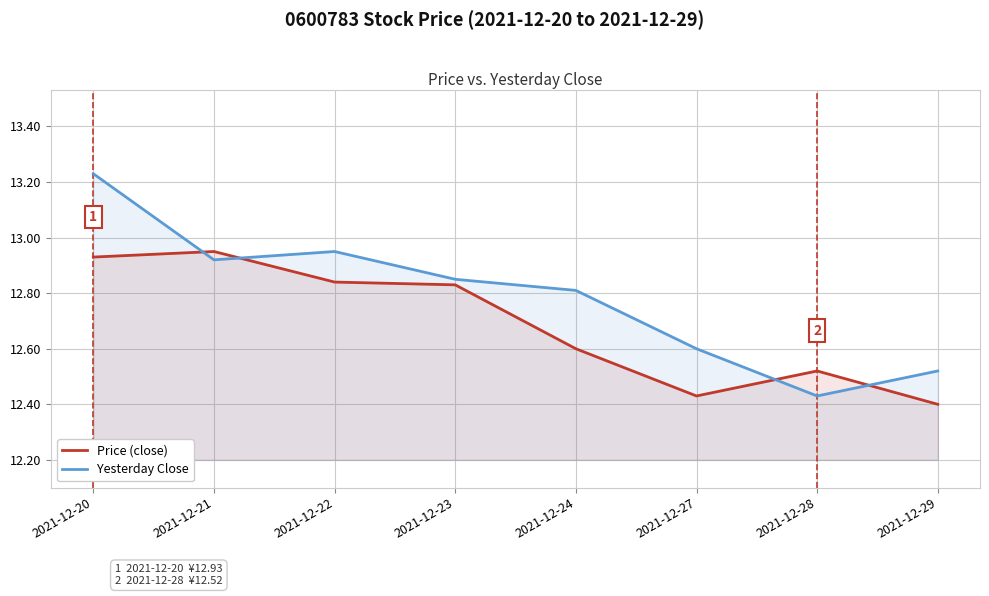

Which series has the largest range (max minus min)?

Yesterday Close